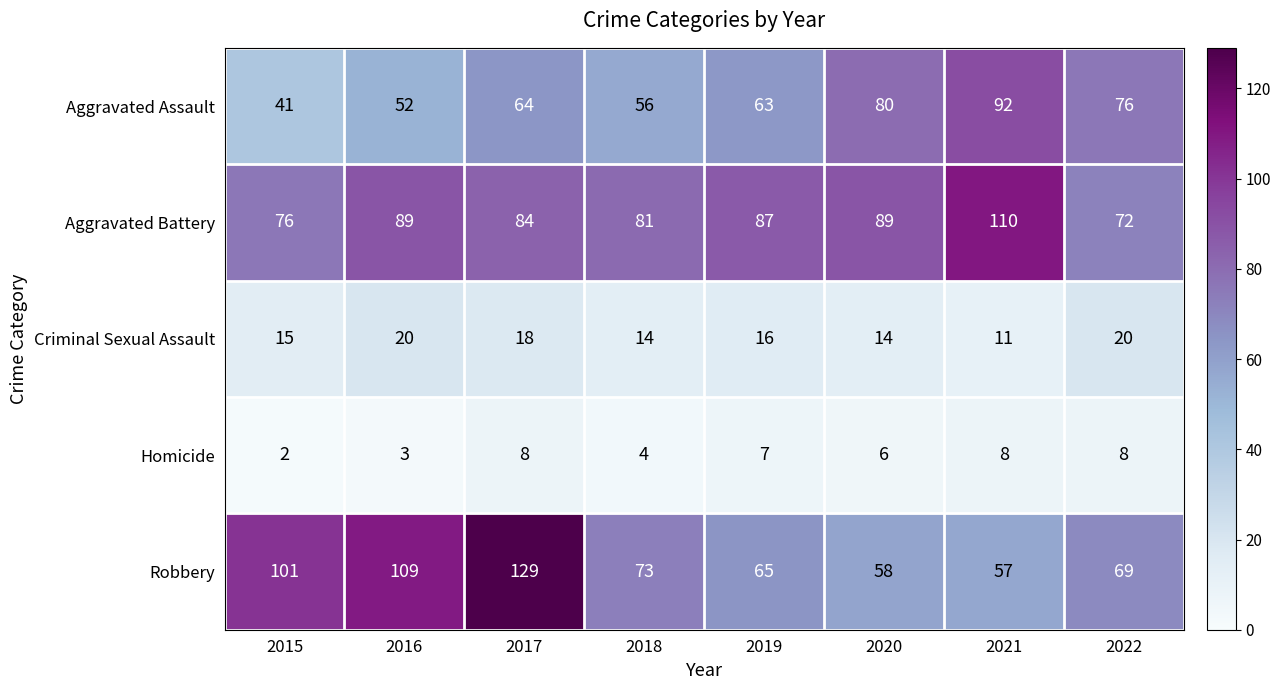

Where does the Aggravated Battery series first go above 87?

2016